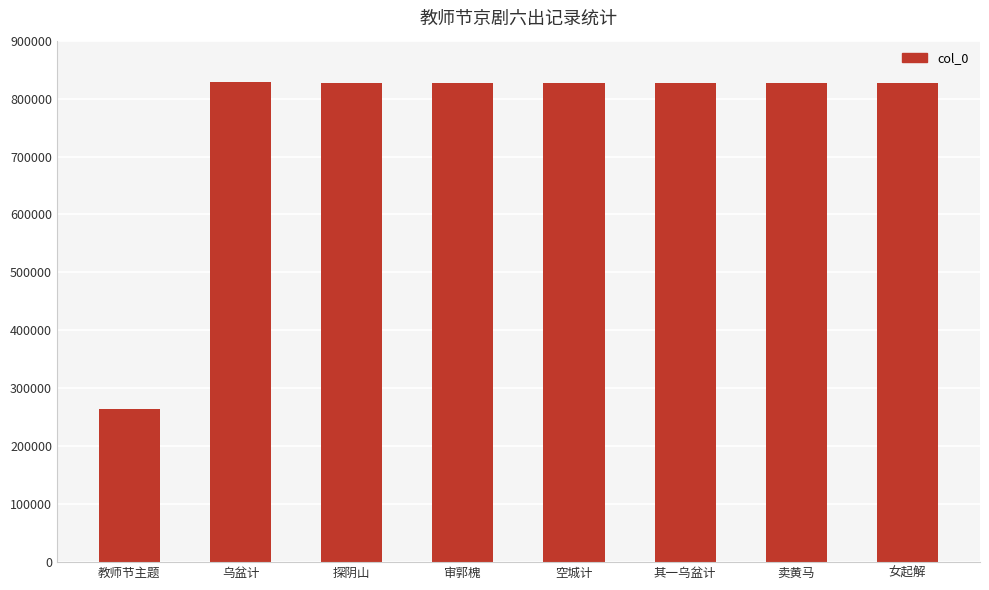

True or false: the data shows 827333 at 空城计.

True